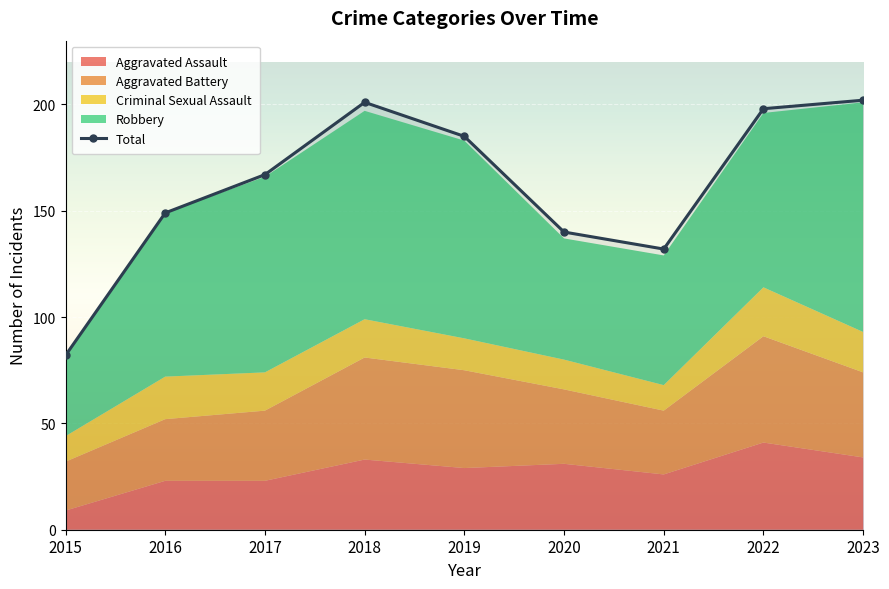

What is the change in value from 2015 to 2023?

+120